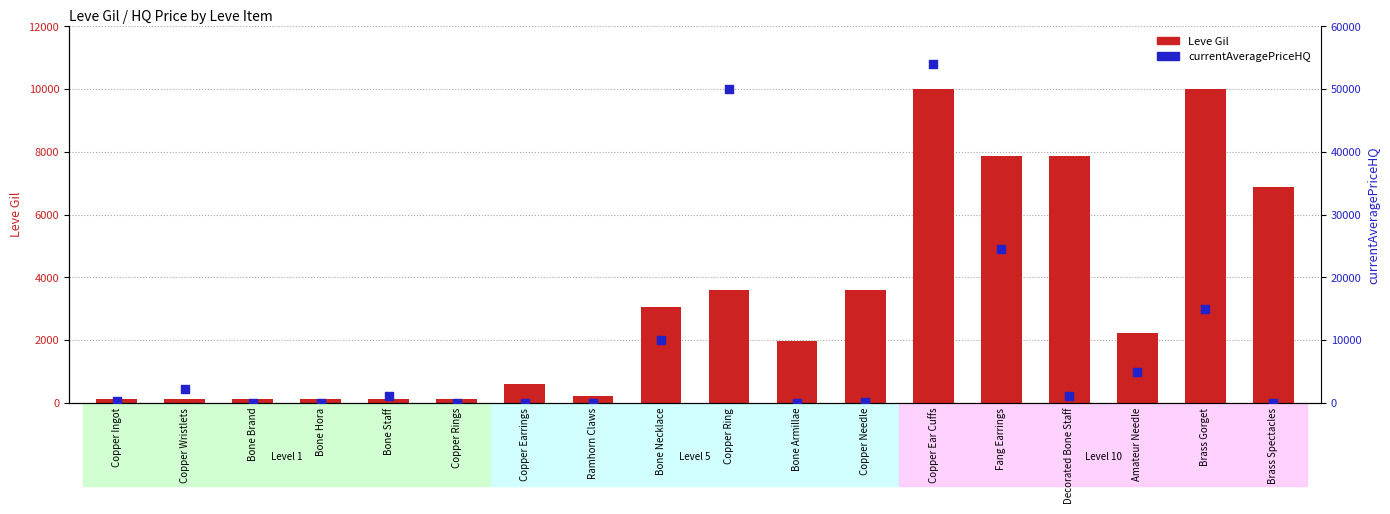

Which series has the widest spread of Y values?

currentAveragePriceHQ